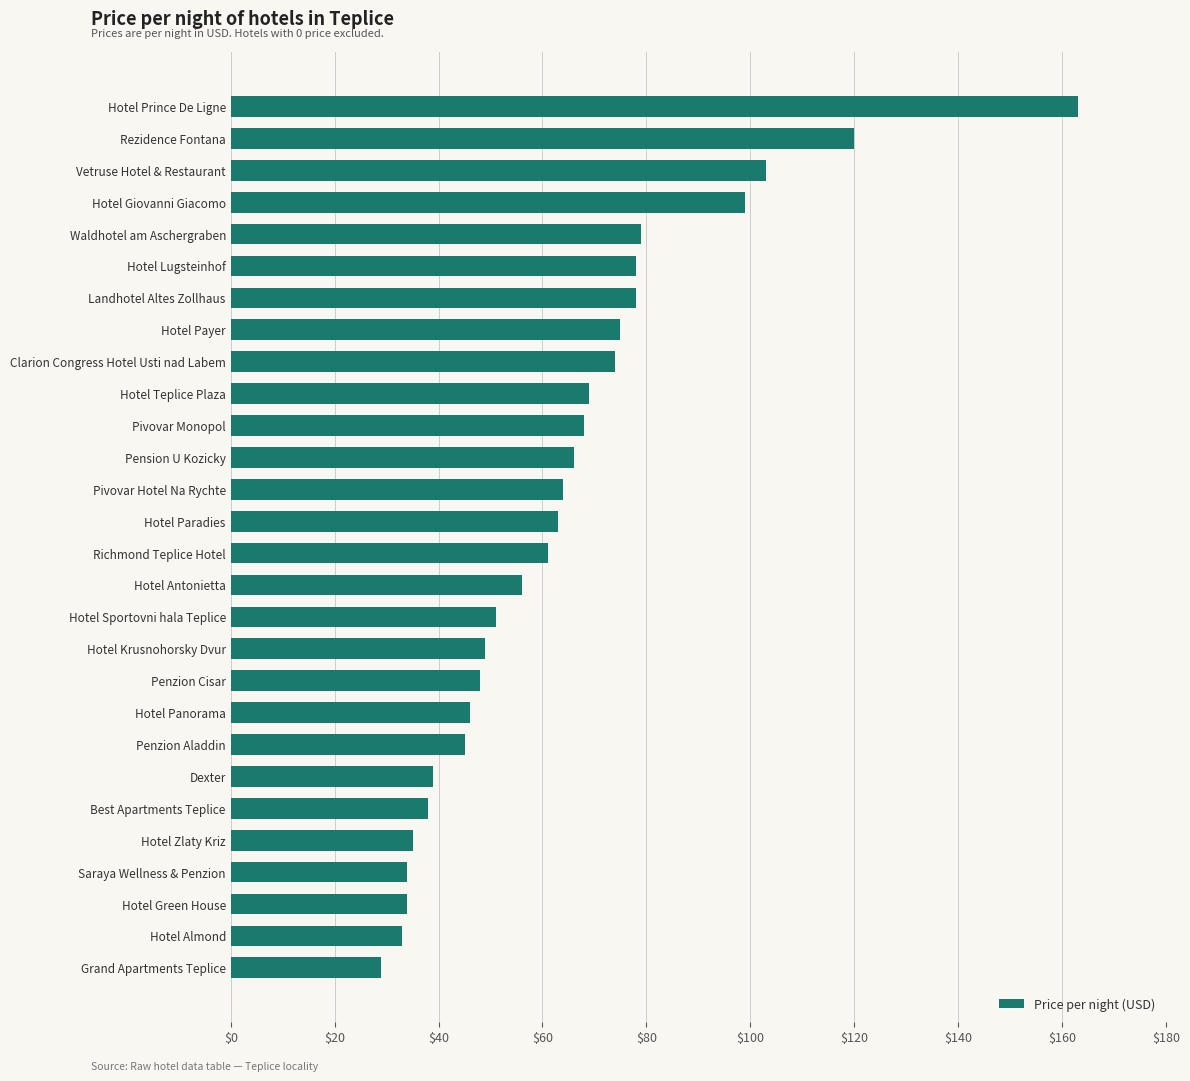

True or false: the data shows 14 at Grand Apartments Teplice.

False